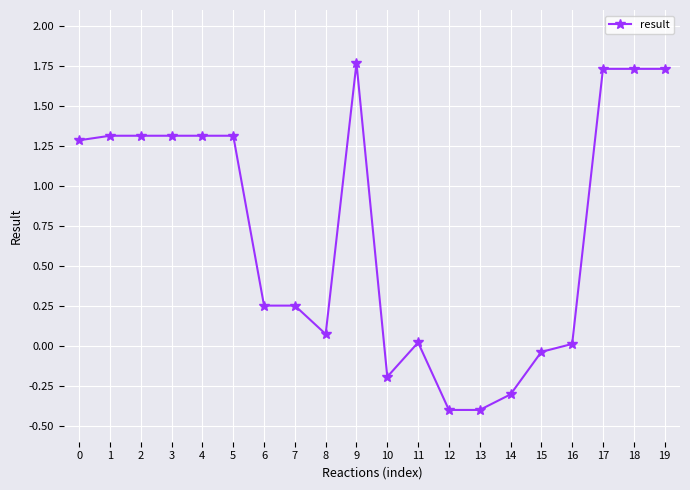

What is the difference between the maximum and minimum values?

2.2